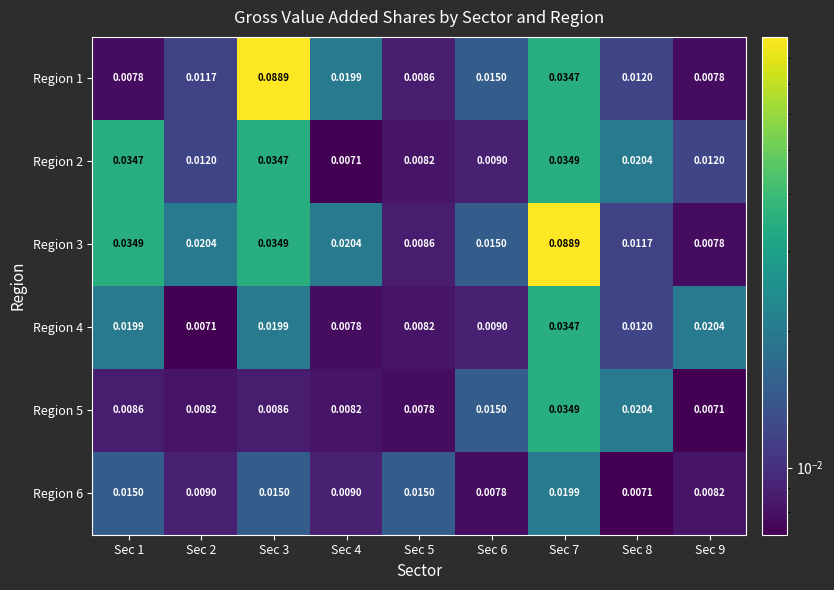

Is the value of Region 2 at Sec 7 greater than the value of Region 5 at Sec 2?

Yes